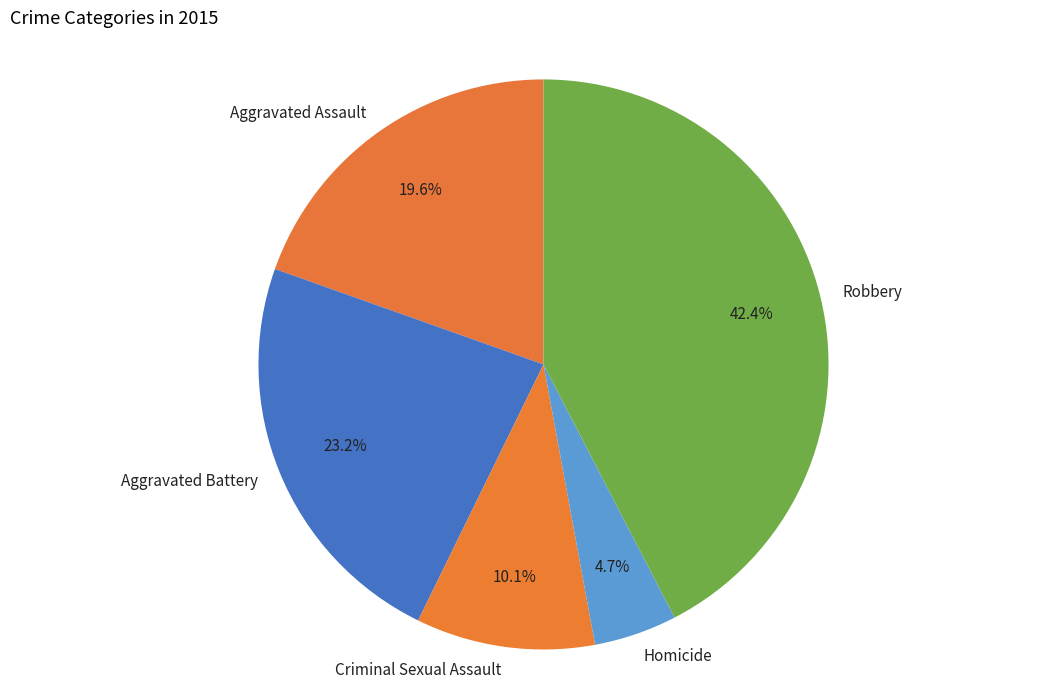

Does Aggravated Battery represent more than half of the total?

No